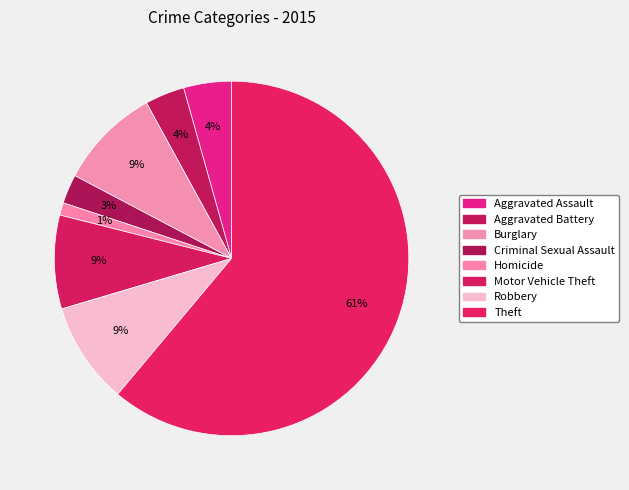

Is it true that Criminal Sexual Assault is 3% of the pie?

True